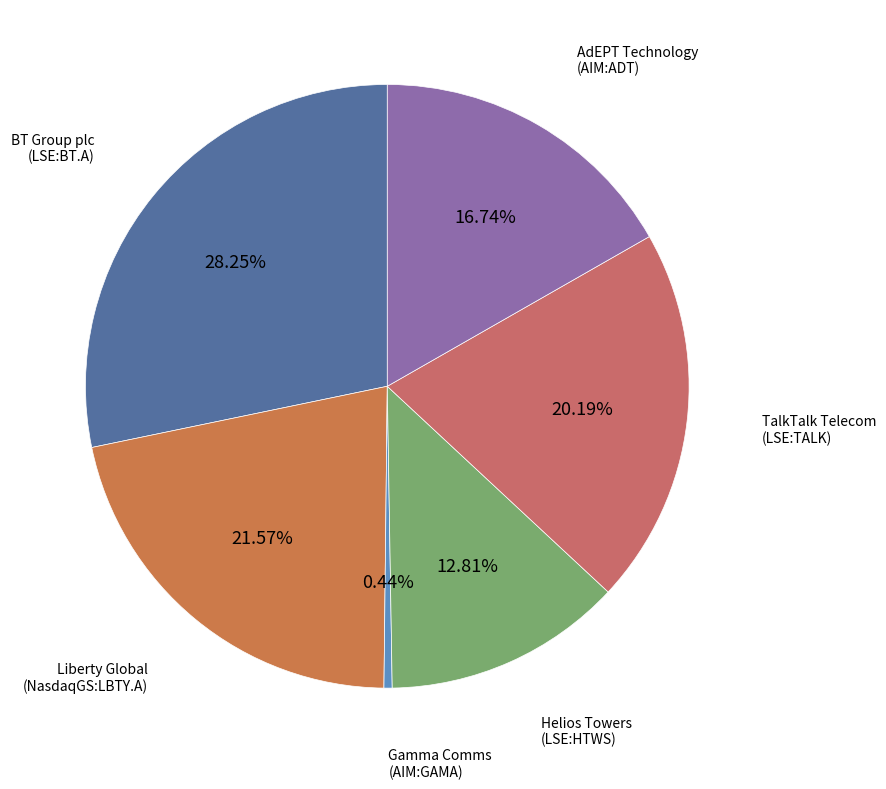

How many segments does this pie chart have?

6